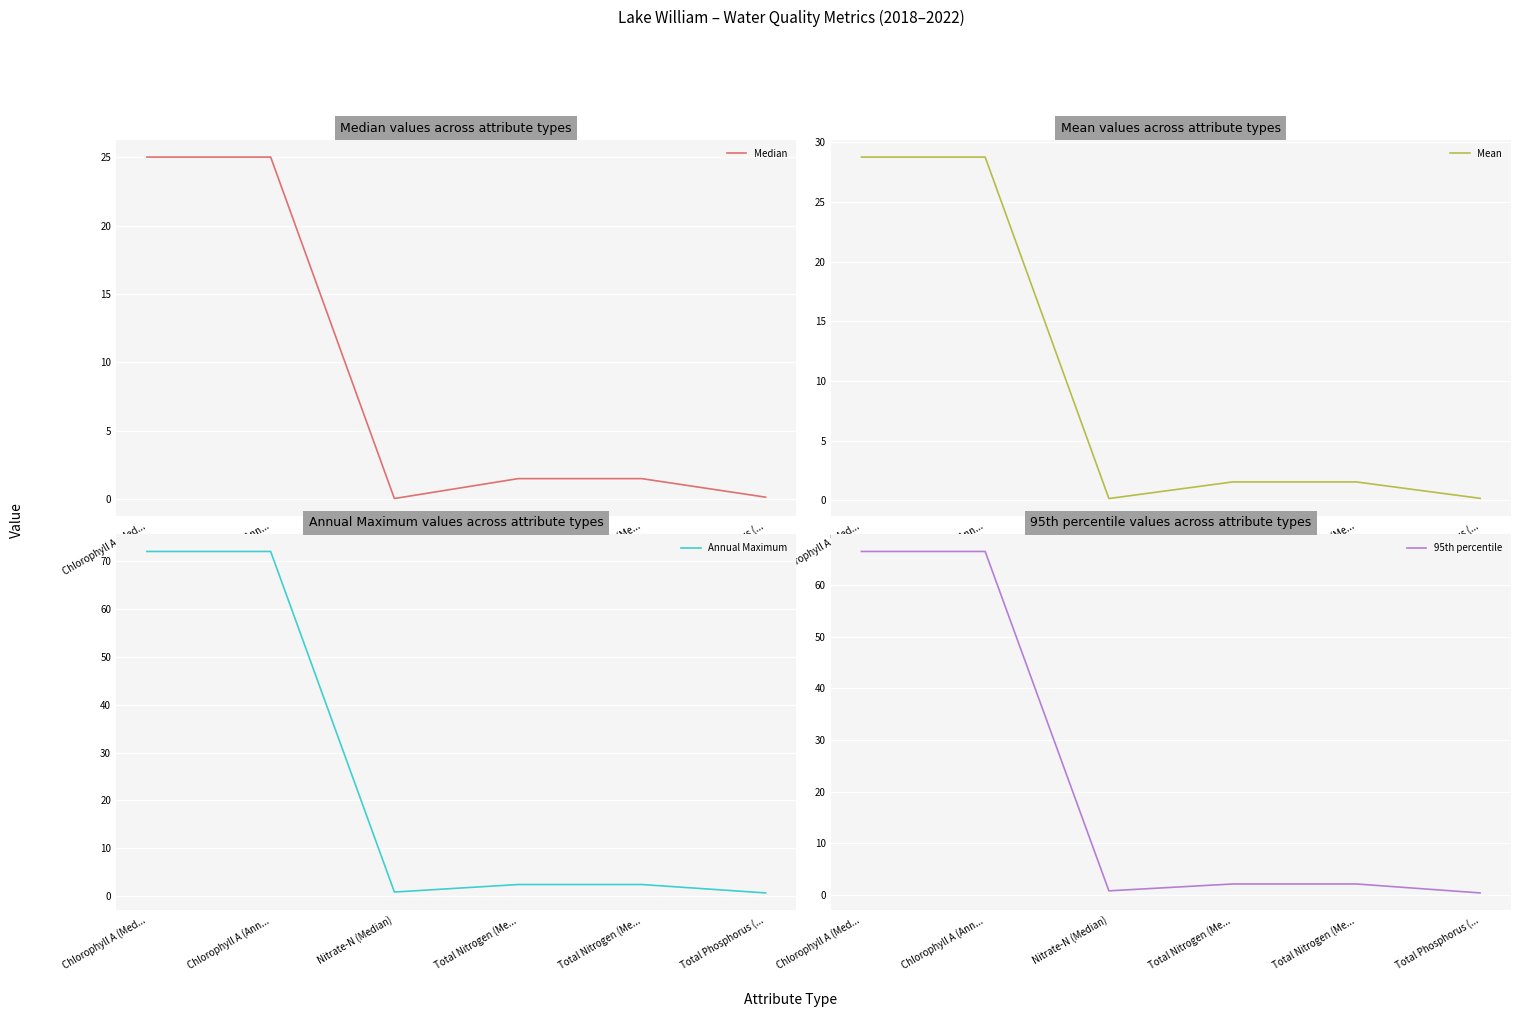

At which category does Annual Maximum reach its first local valley?

Nitrate-N (Median)